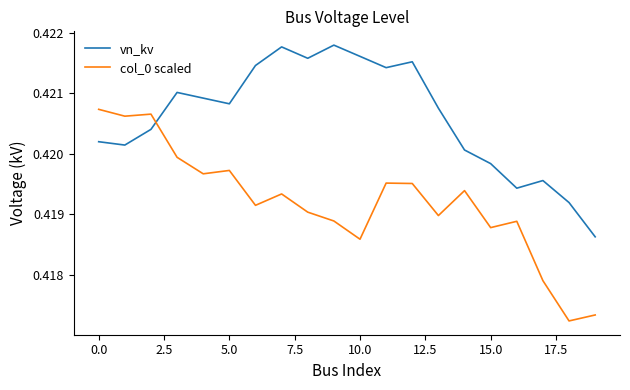

How many intersections are there between col_0 scaled and vn_kv?

1